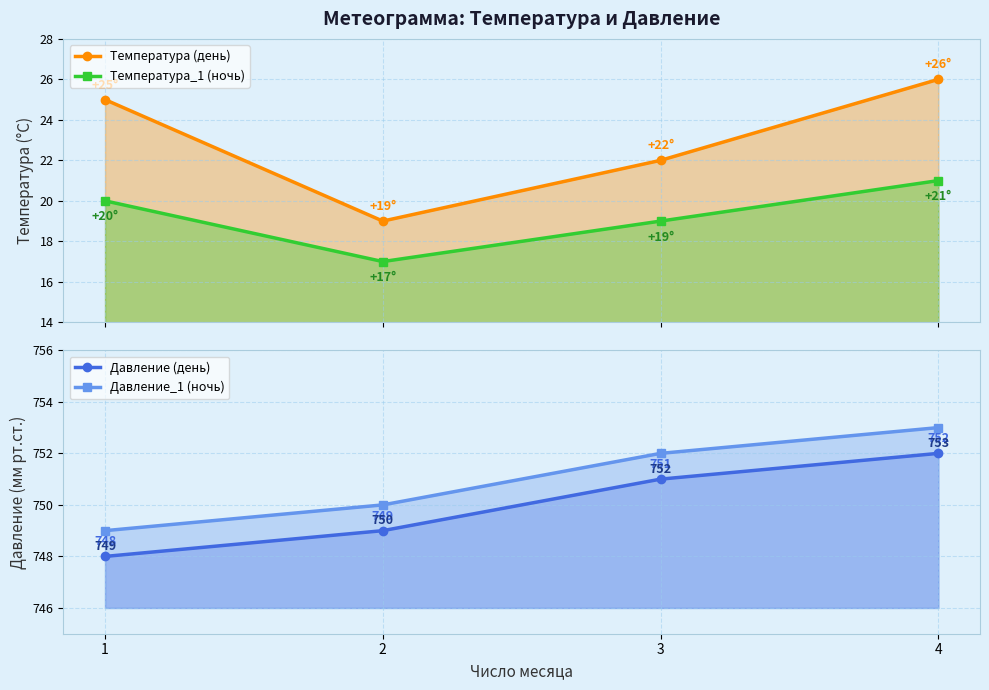

Reading left to right, transcribe all the data shown in this chart.

Температура (день): 25	19	22	26
Температура_1 (ночь): 20	17	19	21
Давление (день): 748	749	751	752
Давление_1 (ночь): 749	750	752	753